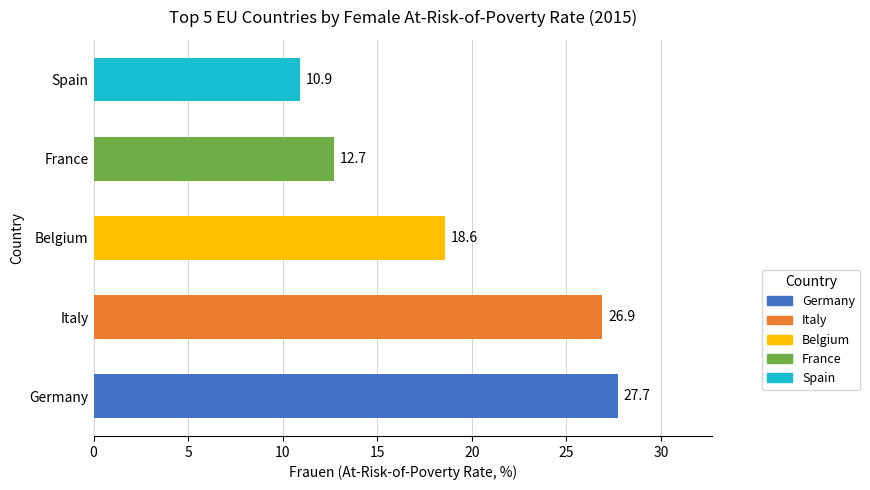

Rank the categories by value from highest to lowest.

Germany, Italy, Belgium, France, Spain